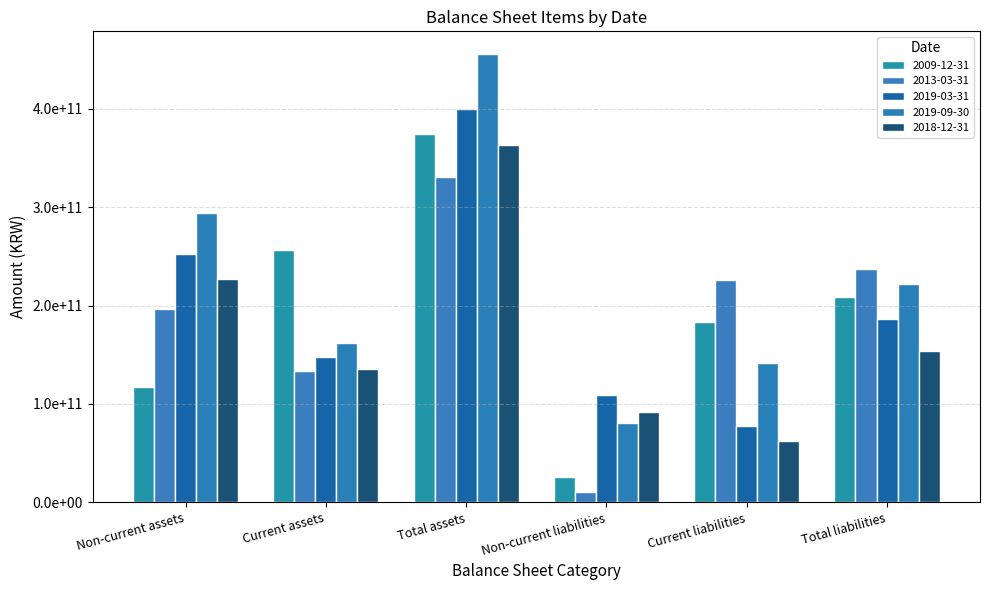

Between Non-current assets and Current liabilities, which series saw the biggest shift?

2019-03-31